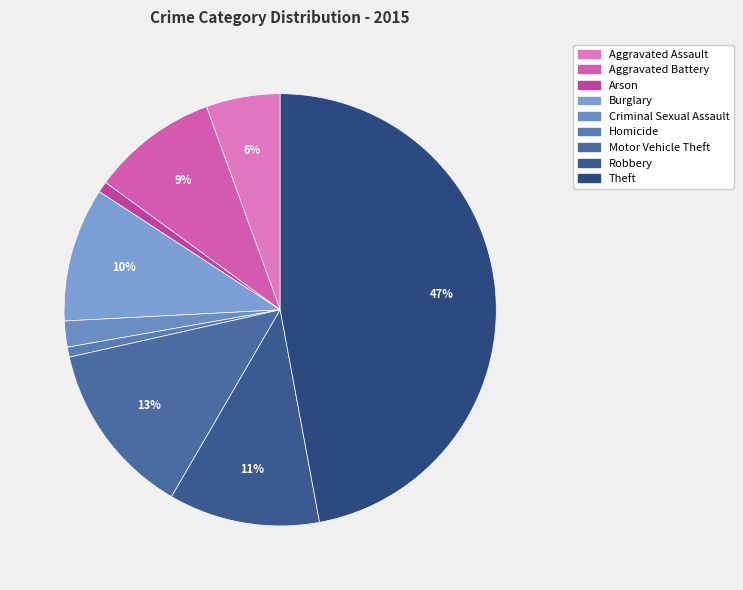

How many slices are in this pie chart?

9